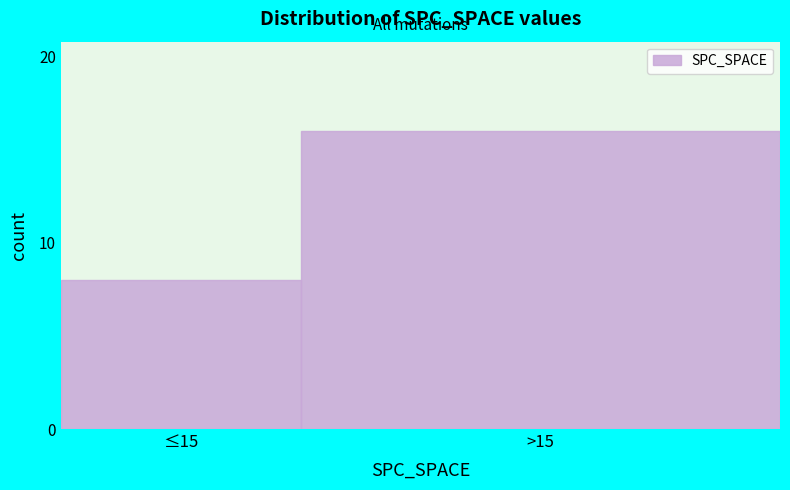

Reading left to right, extract all data points from this chart.

≤15=8	>15=16